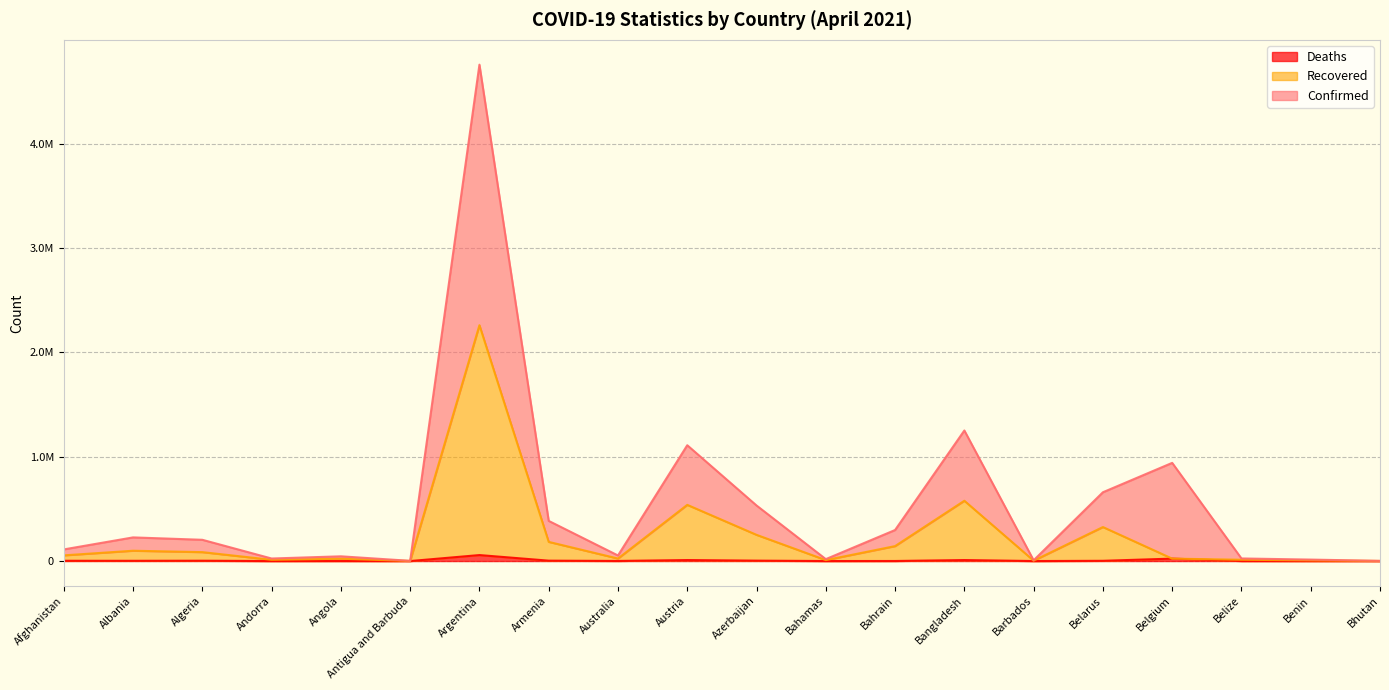

Is the value of Confirmed at Armenia greater than the value of Recovered at Argentina?

No